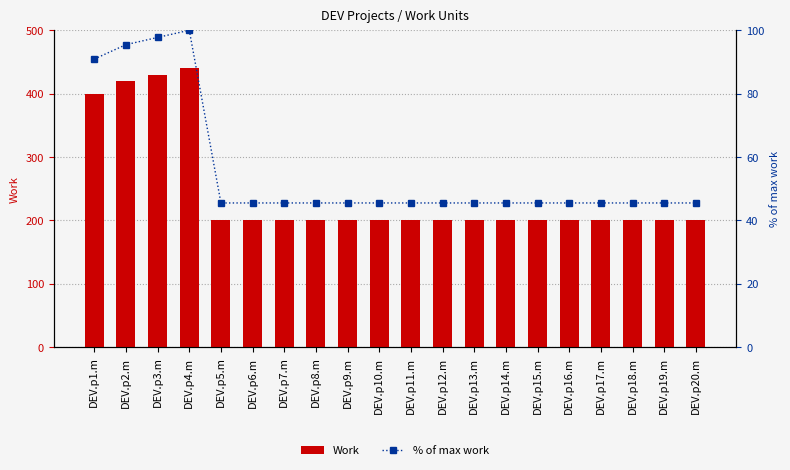

List the series in order of their peak value, lowest first.

% of max work, Work